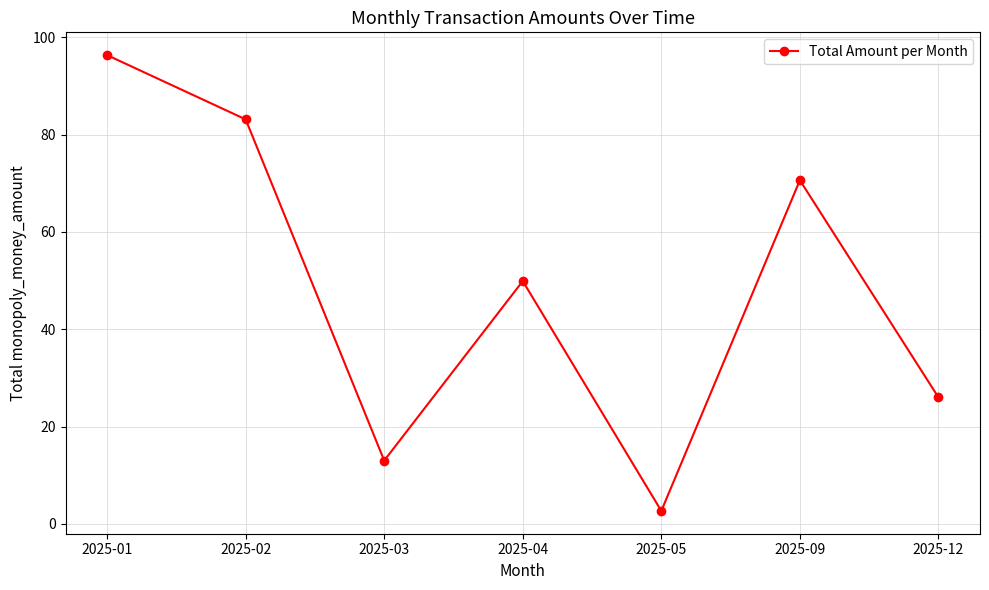

Rank the categories by value from highest to lowest.

2025-01, 2025-02, 2025-09, 2025-04, 2025-12, 2025-03, 2025-05